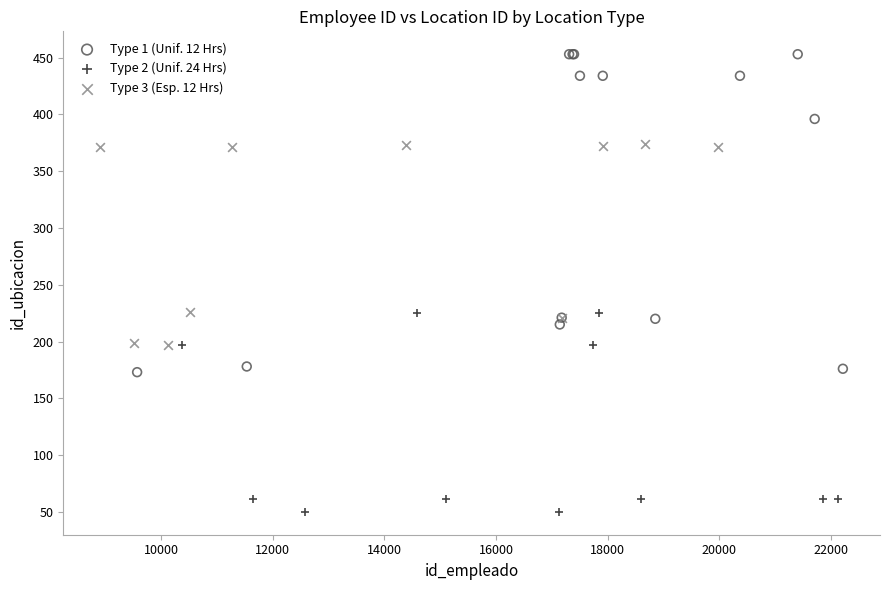

Which series reaches the minimum Y coordinate?

Type 2 (Unif. 24 Hrs)